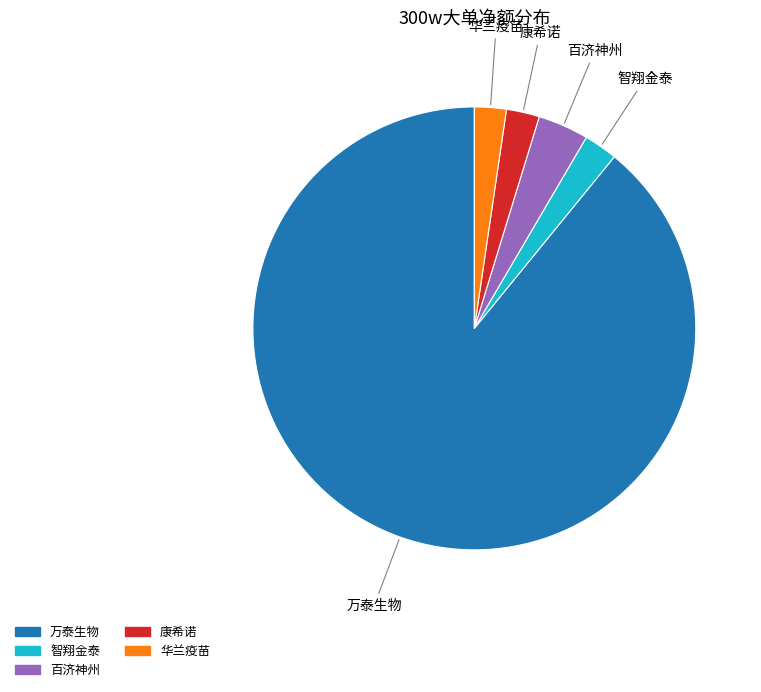

Is there a majority slice in this chart?

Yes